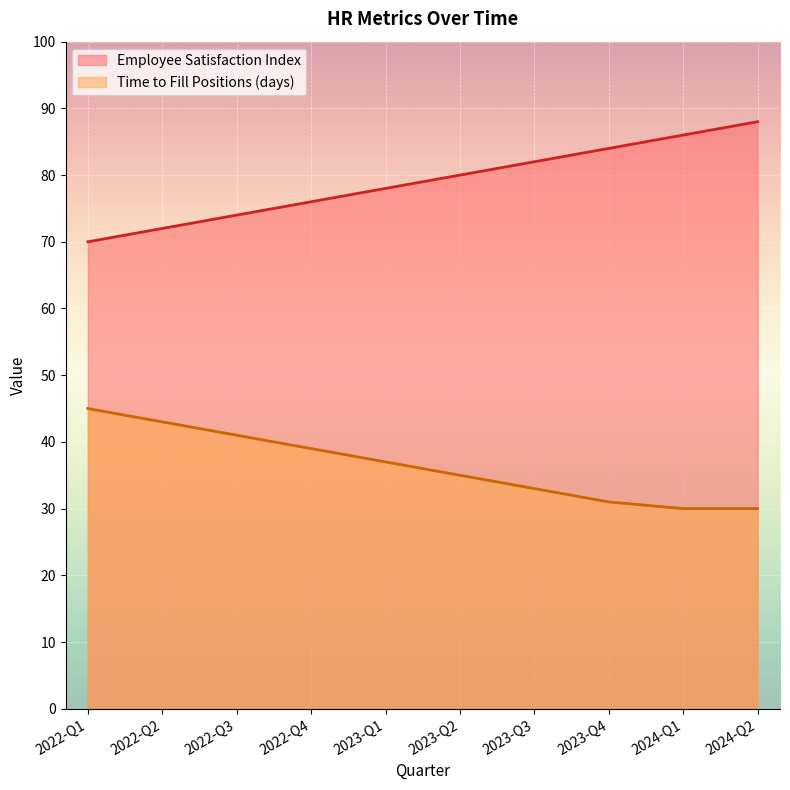

The value of Employee Satisfaction Index at 2022-Q1 is 48. True or false?

False